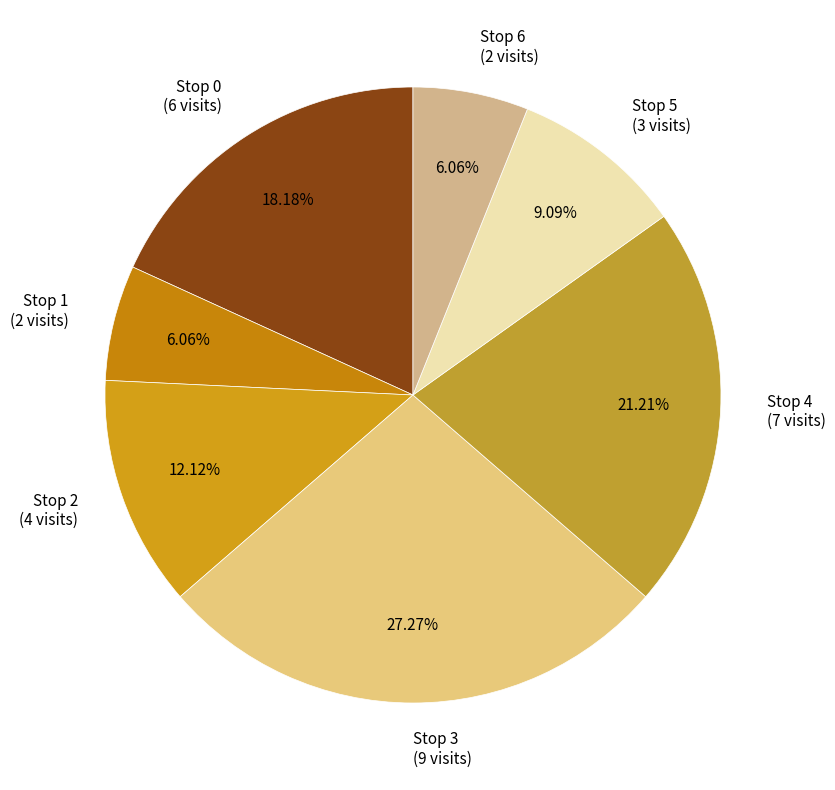

Do Stop 5 (3 visits) and Stop 2 (4 visits) together represent more than half of the pie?

No